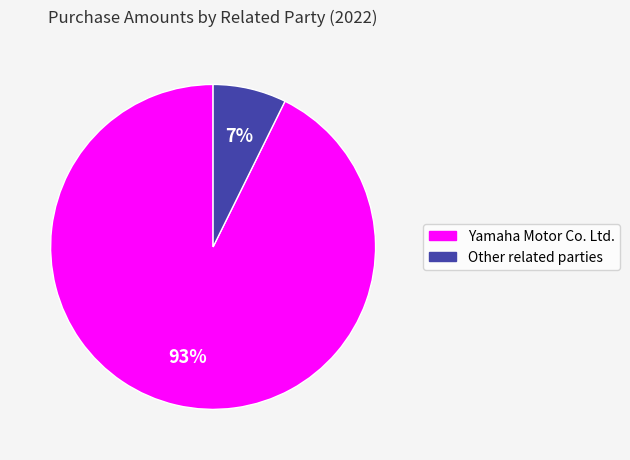

Do Other related parties and Yamaha Motor Co. Ltd. together represent more than half of the pie?

Yes